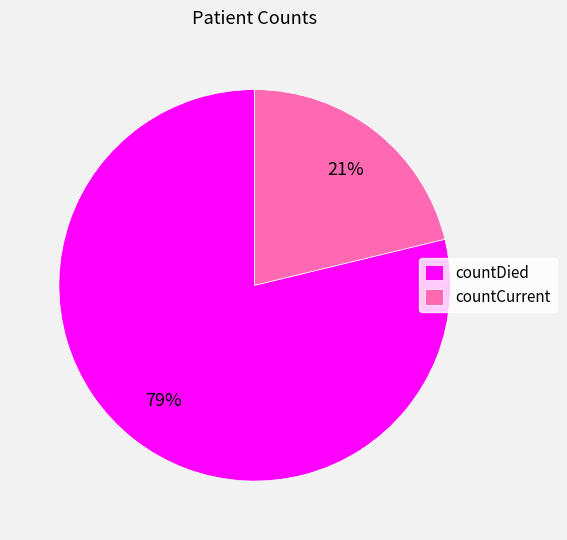

What is the smallest slice in the pie chart?

countCurrent